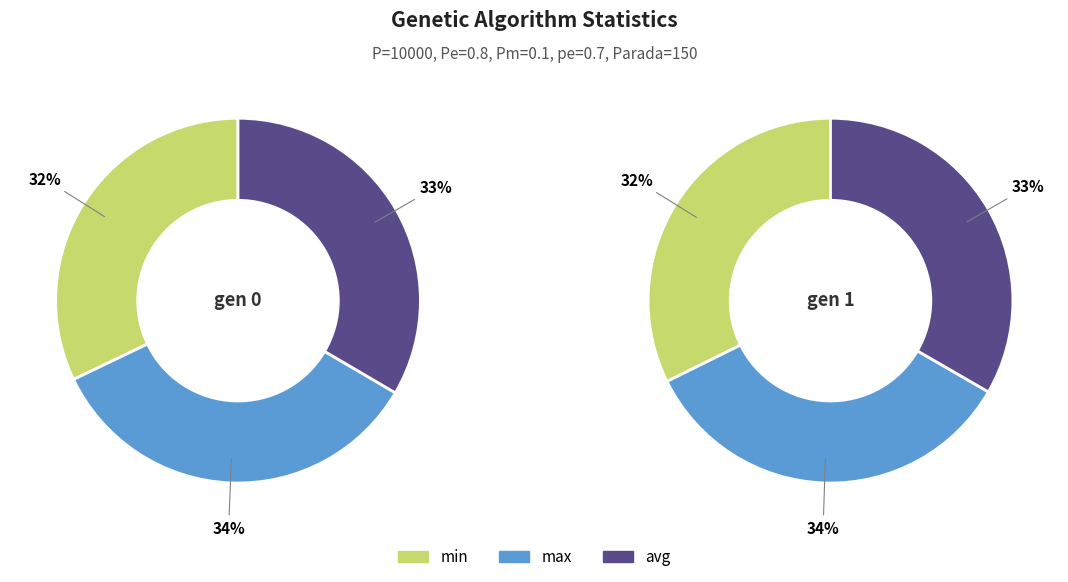

To the nearest percent, what percentage of the pie is gen 1?

50%